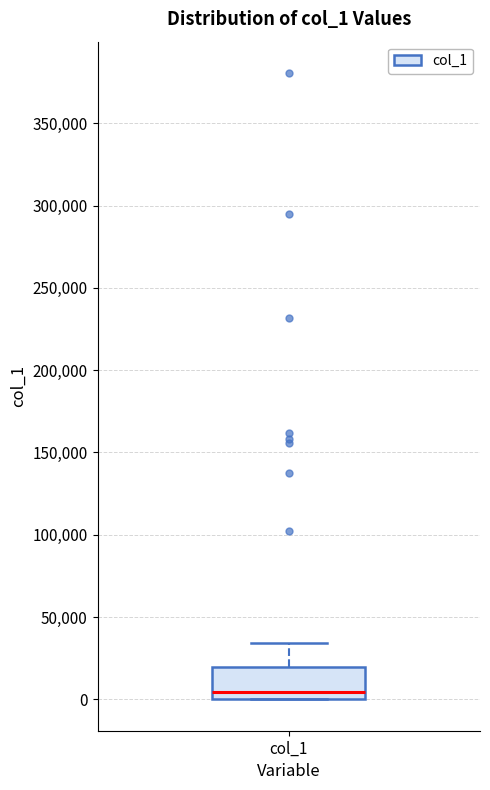

Transcribe this box plot: give where the median line is, the range the box spans, and where the two whiskers end, as read against the y-axis. The values are not printed on the chart, so give them approximately, as read against the axis.

median 5000, box 0 to 20000, whiskers 0 to 35000